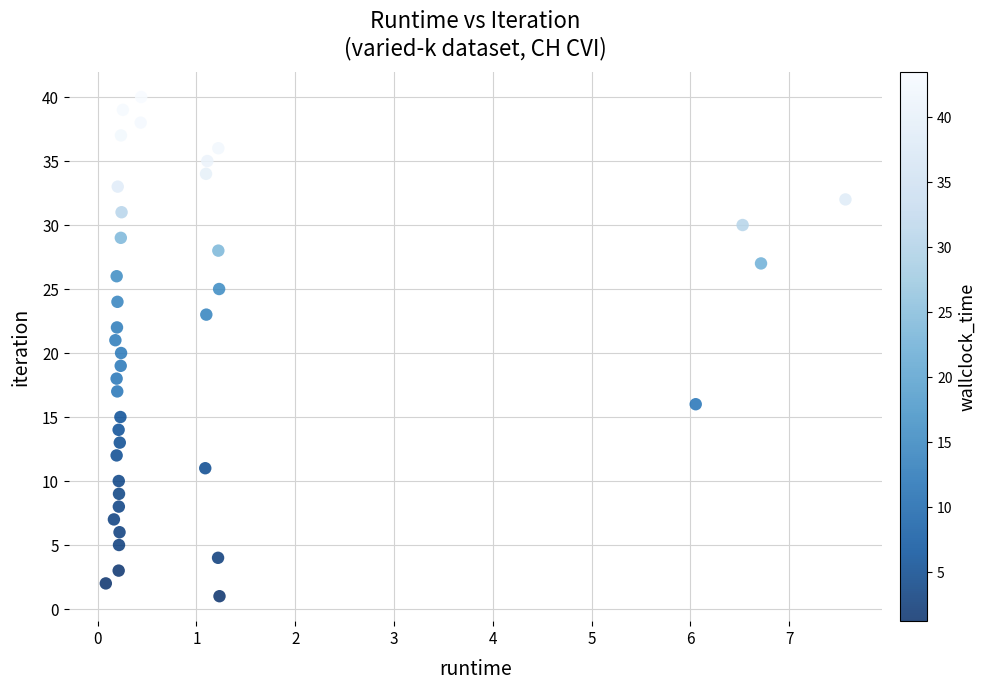

What is the range of Y values (max minus min)?

39